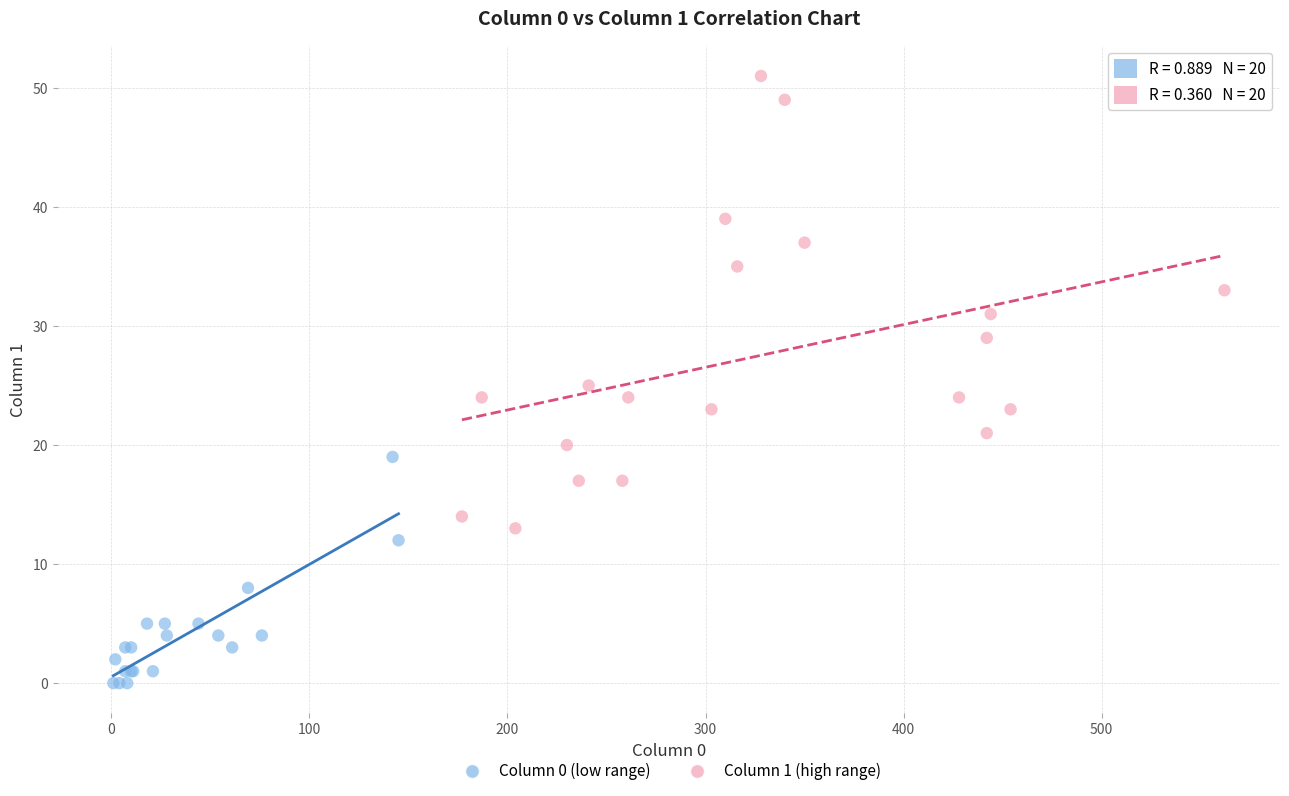

What are all the series names shown in the legend?

Column 0 (low range), Column 1 (high range)